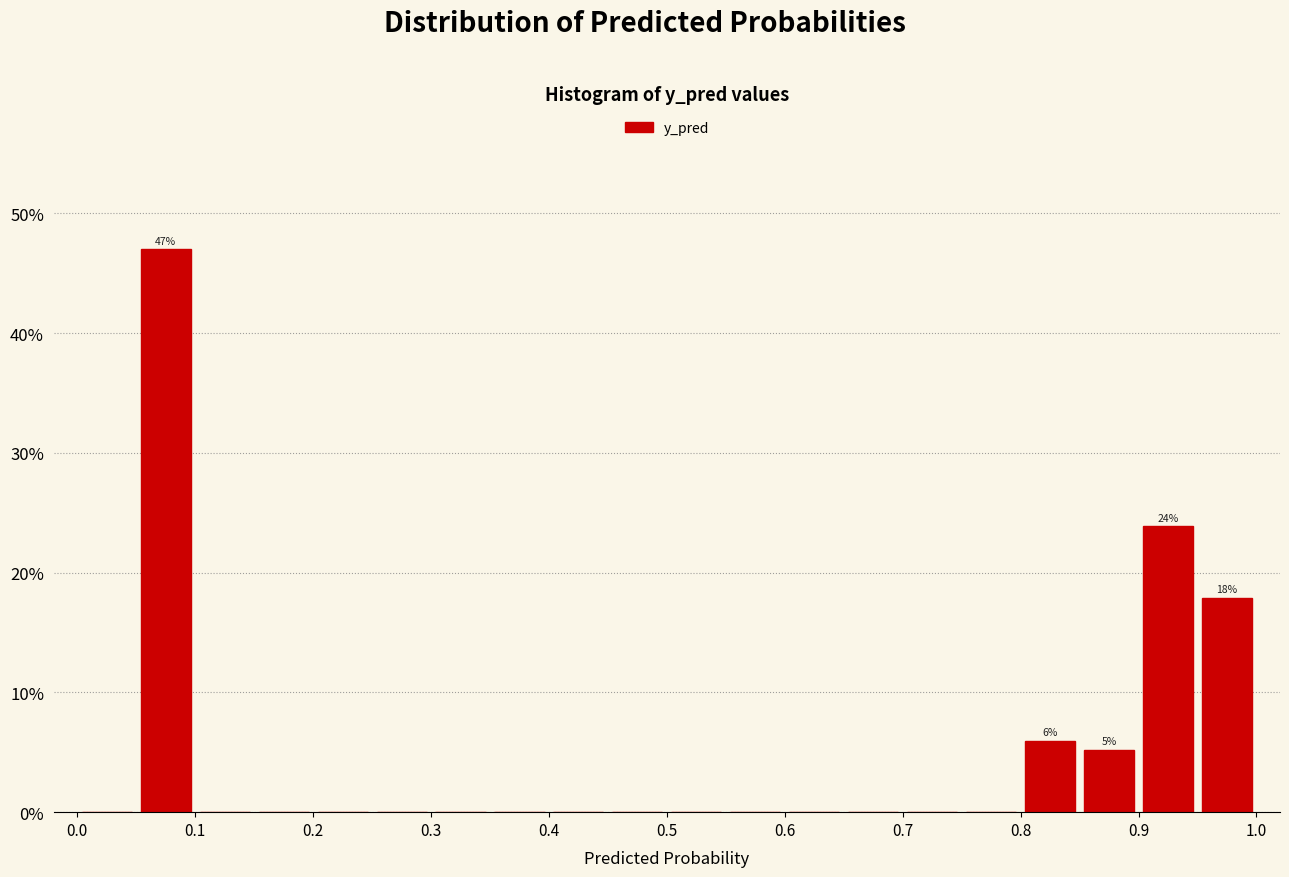

Over which range of the x-axis is the bar tallest?

0.05 to 0.10